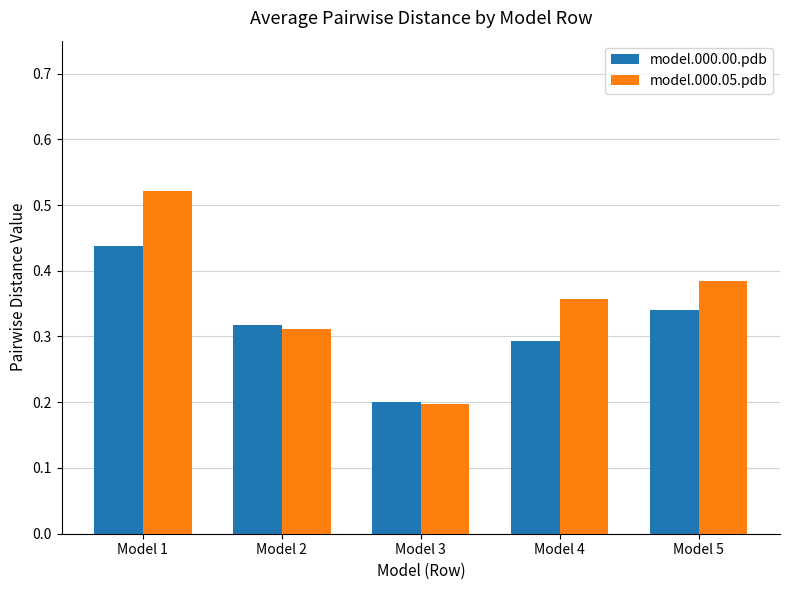

Does the chart contain stacked bars?

No